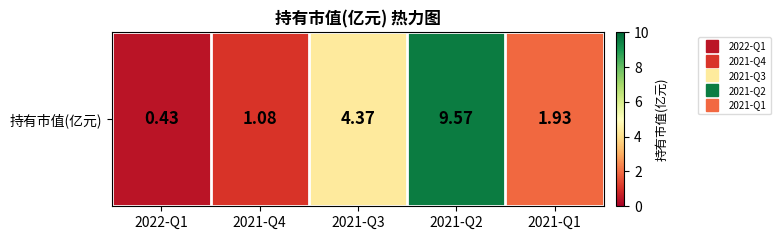

List the labels in order of value, smallest first.

2022-Q1, 2021-Q4, 2021-Q1, 2021-Q3, 2021-Q2